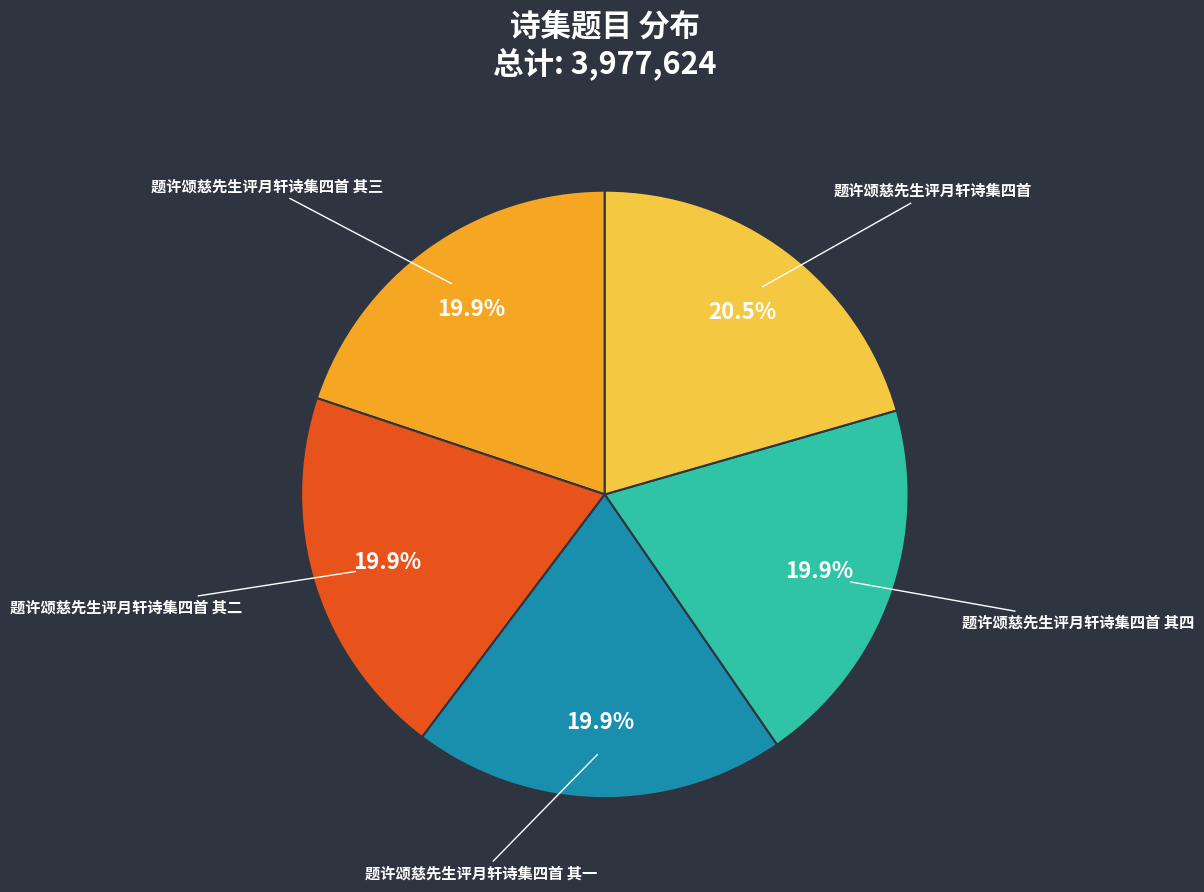

To the nearest percent, what is the difference between the 题许颂慈先生评月轩诗集四首 and 题许颂慈先生评月轩诗集四首 其三 slice percentages?

1%